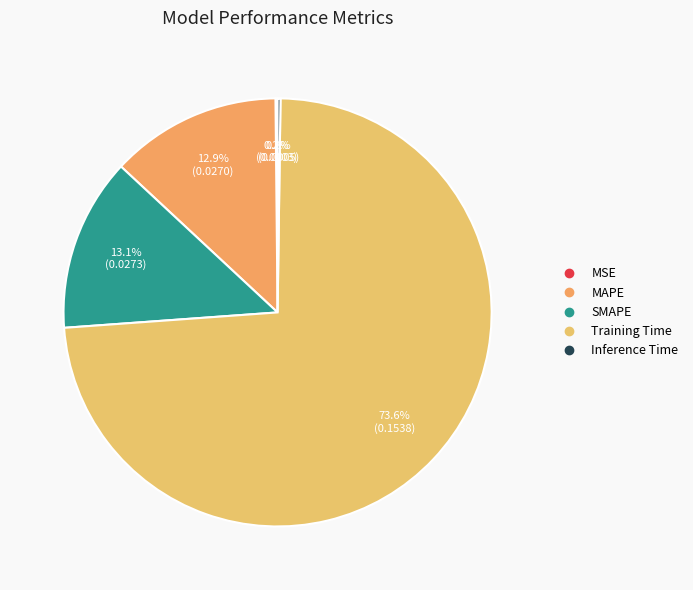

Combined, do Training Time and MSE account for over 50%?

Yes